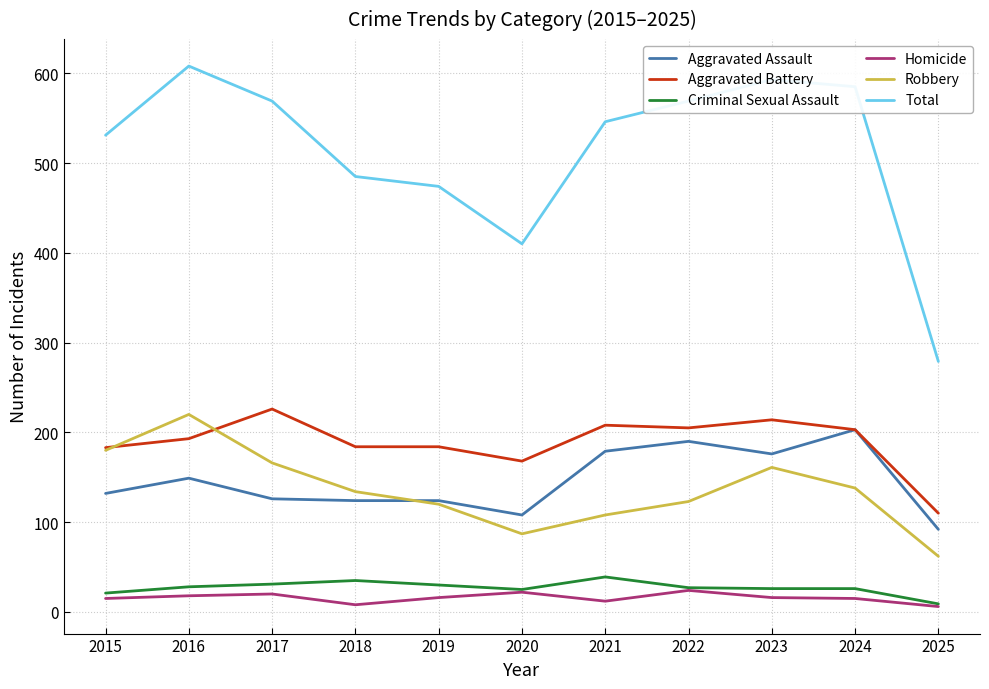

Is the value of Robbery at 2019 greater than the value of Total at 2025?

No